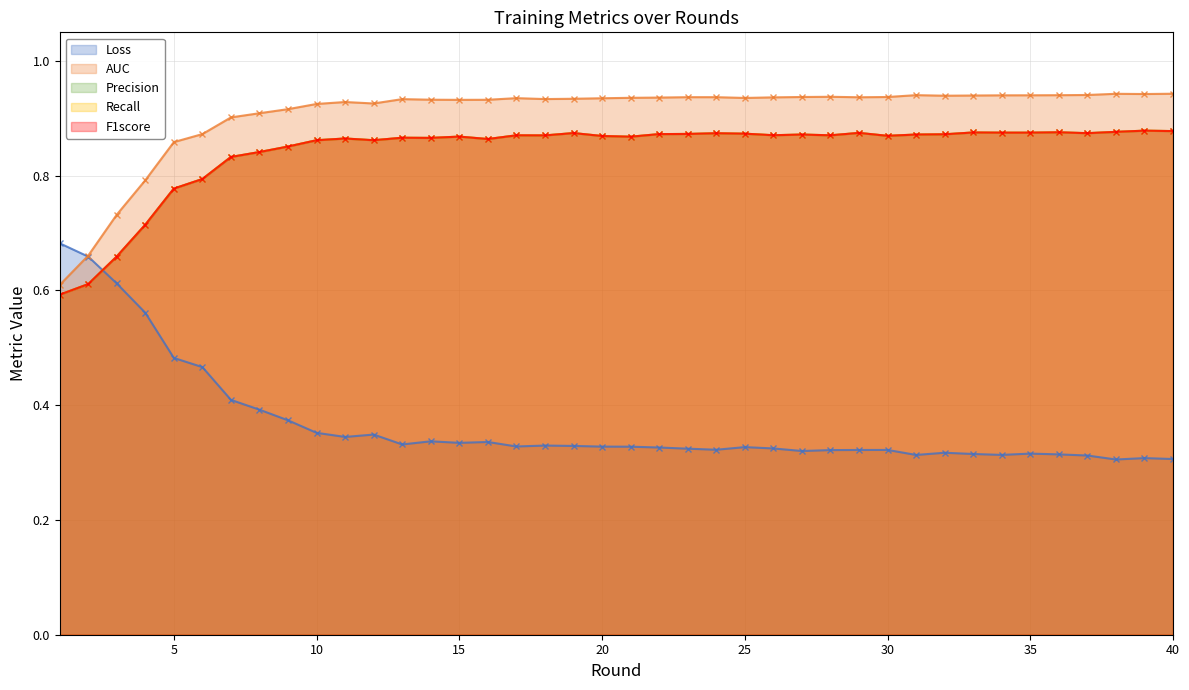

Reading right to left, transcribe all the data shown in this chart.

Loss: 40=0.3	39=0.3	38=0.3	37=0.3	36=0.3	35=0.3	34=0.3	33=0.3	32=0.3	31=0.3	30=0.3	29=0.3	28=0.3	27=0.3	26=0.3	25=0.3	24=0.3	23=0.3	22=0.3	21=0.3	20=0.3	19=0.3	18=0.3	17=0.3	16=0.3	15=0.3	14=0.3	13=0.3	12=0.3	11=0.3	10=0.4	9=0.4	8=0.4	7=0.4	6=0.5	5=0.5	4=0.6	3=0.6	2=0.7	1=0.7
AUC: 40=0.9	39=0.9	38=0.9	37=0.9	36=0.9	35=0.9	34=0.9	33=0.9	32=0.9	31=0.9	30=0.9	29=0.9	28=0.9	27=0.9	26=0.9	25=0.9	24=0.9	23=0.9	22=0.9	21=0.9	20=0.9	19=0.9	18=0.9	17=0.9	16=0.9	15=0.9	14=0.9	13=0.9	12=0.9	11=0.9	10=0.9	9=0.9	8=0.9	7=0.9	6=0.9	5=0.9	4=0.8	3=0.7	2=0.7	1=0.6
Precision: 40=0.9	39=0.9	38=0.9	37=0.9	36=0.9	35=0.9	34=0.9	33=0.9	32=0.9	31=0.9	30=0.9	29=0.9	28=0.9	27=0.9	26=0.9	25=0.9	24=0.9	23=0.9	22=0.9	21=0.9	20=0.9	19=0.9	18=0.9	17=0.9	16=0.9	15=0.9	14=0.9	13=0.9	12=0.9	11=0.9	10=0.9	9=0.9	8=0.8	7=0.8	6=0.8	5=0.8	4=0.7	3=0.7	2=0.6	1=0.6
Recall: 40=0.9	39=0.9	38=0.9	37=0.9	36=0.9	35=0.9	34=0.9	33=0.9	32=0.9	31=0.9	30=0.9	29=0.9	28=0.9	27=0.9	26=0.9	25=0.9	24=0.9	23=0.9	22=0.9	21=0.9	20=0.9	19=0.9	18=0.9	17=0.9	16=0.9	15=0.9	14=0.9	13=0.9	12=0.9	11=0.9	10=0.9	9=0.9	8=0.8	7=0.8	6=0.8	5=0.8	4=0.7	3=0.7	2=0.6	1=0.6
F1score: 40=0.9	39=0.9	38=0.9	37=0.9	36=0.9	35=0.9	34=0.9	33=0.9	32=0.9	31=0.9	30=0.9	29=0.9	28=0.9	27=0.9	26=0.9	25=0.9	24=0.9	23=0.9	22=0.9	21=0.9	20=0.9	19=0.9	18=0.9	17=0.9	16=0.9	15=0.9	14=0.9	13=0.9	12=0.9	11=0.9	10=0.9	9=0.9	8=0.8	7=0.8	6=0.8	5=0.8	4=0.7	3=0.7	2=0.6	1=0.6